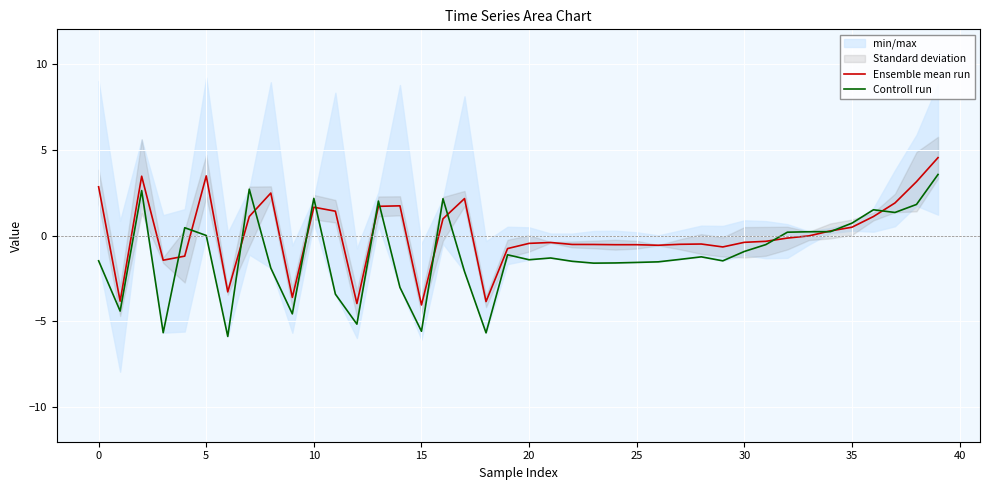

Which label corresponds to the largest value in the chart?

39